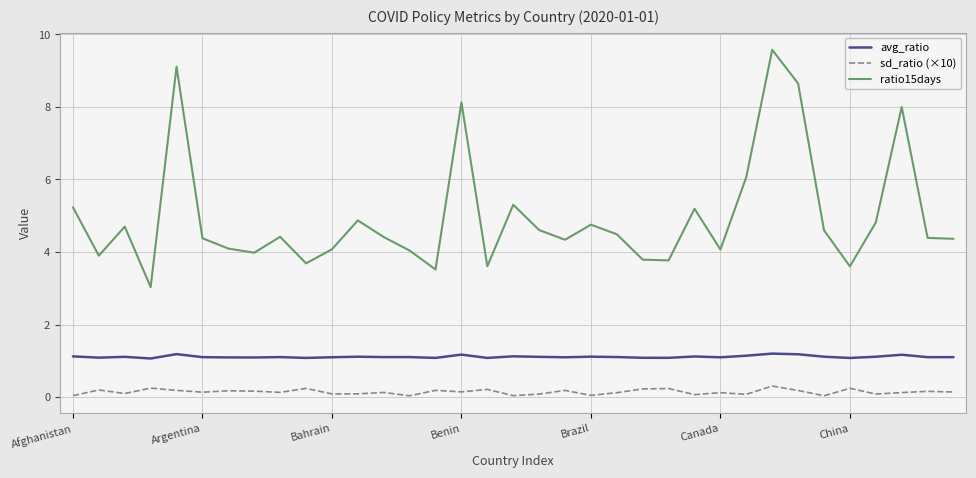

Rank the series by their average value, from lowest to highest.

sd_ratio (×10), avg_ratio, ratio15days